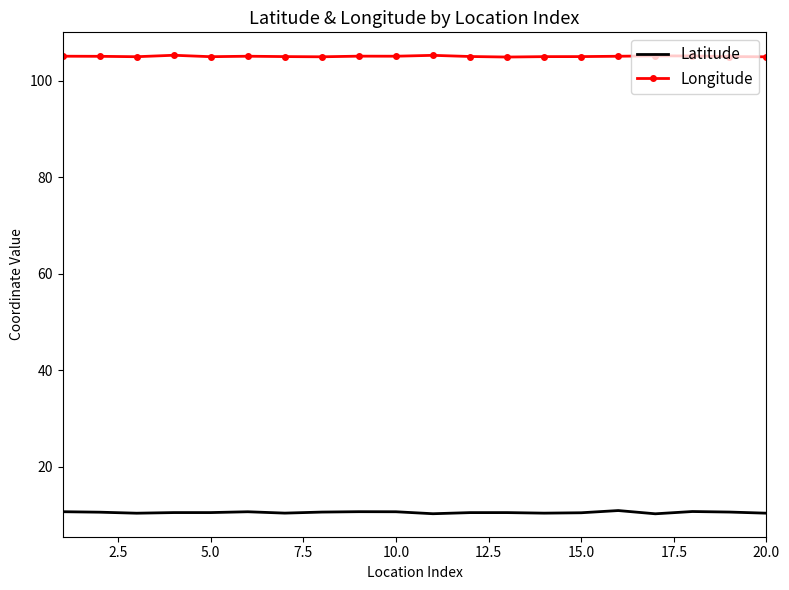

What is the highest value of the Longitude series?

105.3